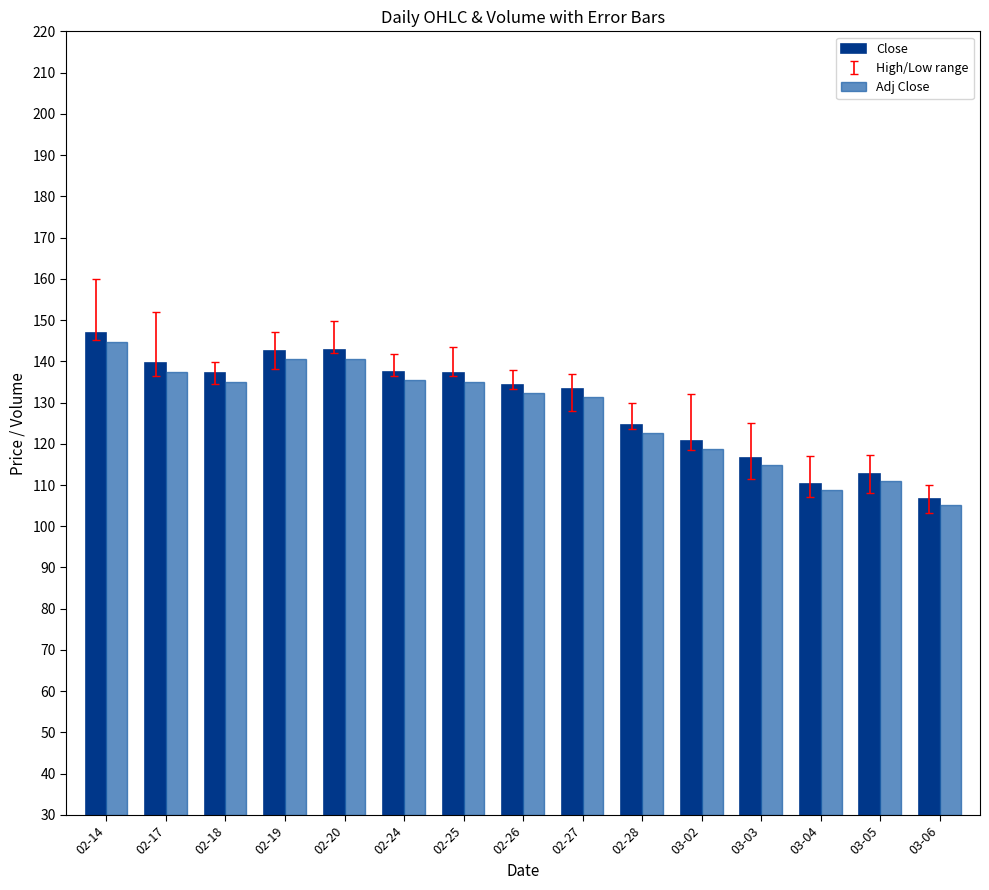

Which has a higher value, 02-27 or 02-24?

02-24